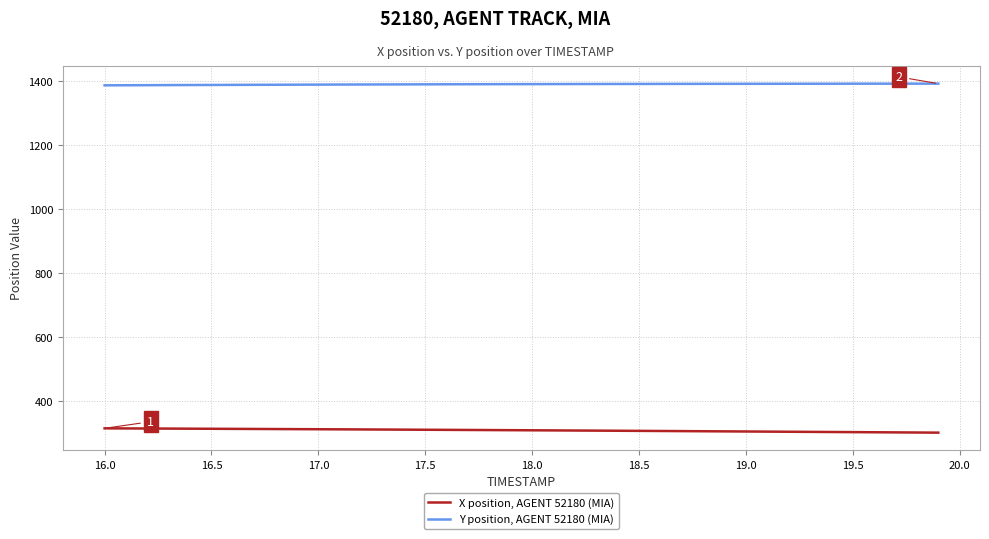

What is the lowest value of the X position, AGENT 52180 (MIA) series?

302.4